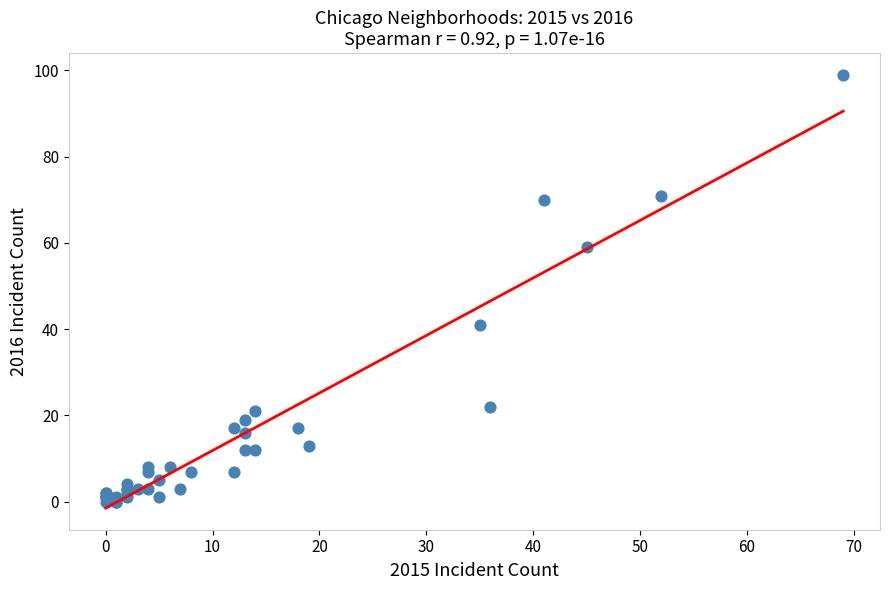

What Y value in the scatter plot is closest to 49?

41